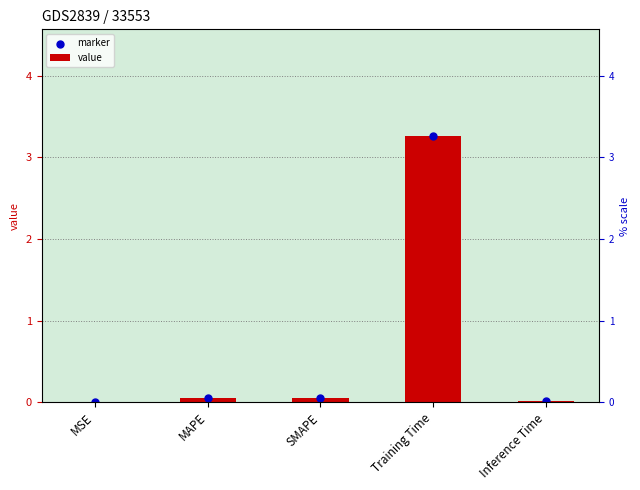

At which category is the sum across all series the highest?

Training Time